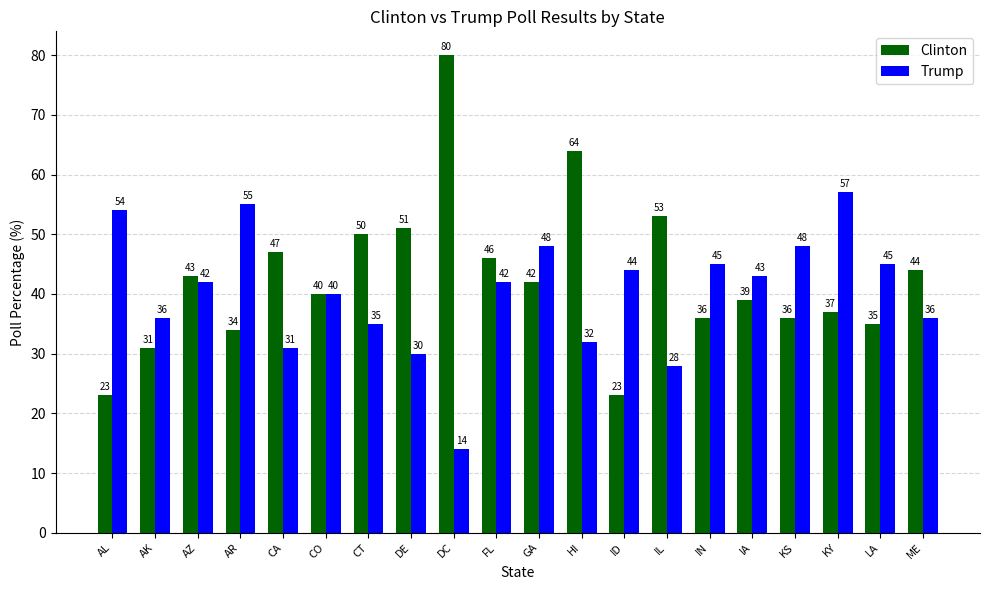

Reading left to right, what are all the values shown in this chart?

Clinton: 23	31	43	34	47	40	50	51	80	46	42	64	23	53	36	39	36	37	35	44
Trump: 54	36	42	55	31	40	35	30	14	42	48	32	44	28	45	43	48	57	45	36